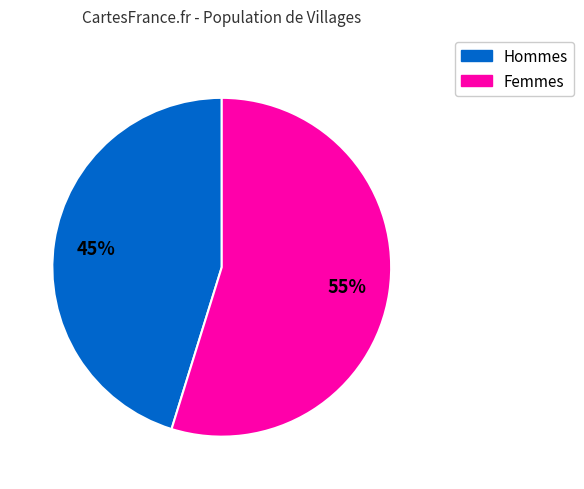

Is there a majority slice in this chart?

Yes